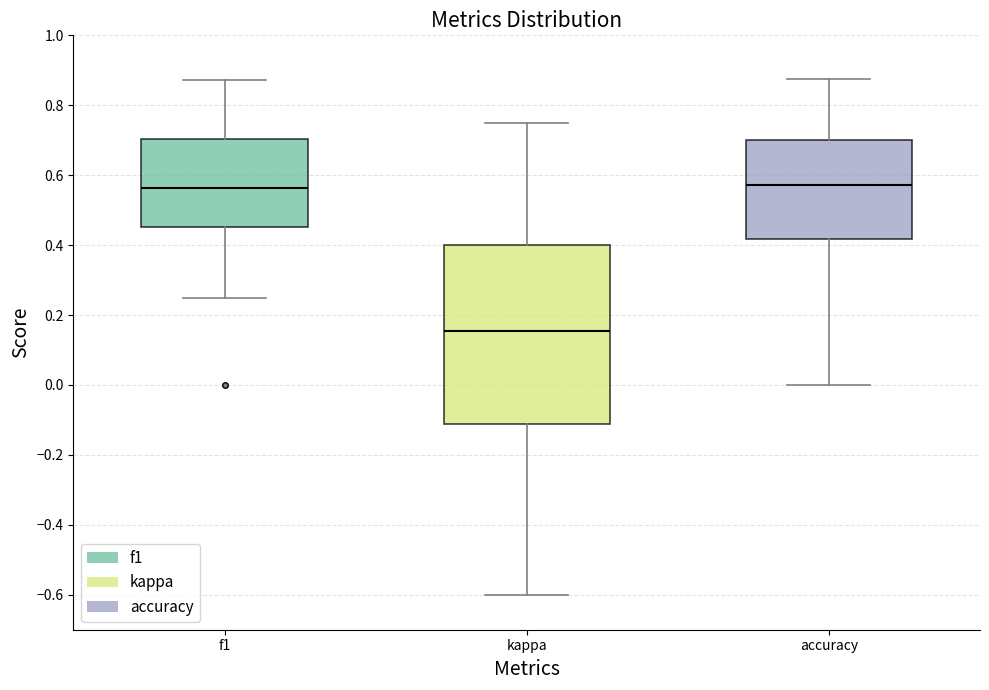

Where does the upper whisker of the box for accuracy end on the y-axis? The values are not printed on the chart, so give them approximately, as read against the axis.

0.88